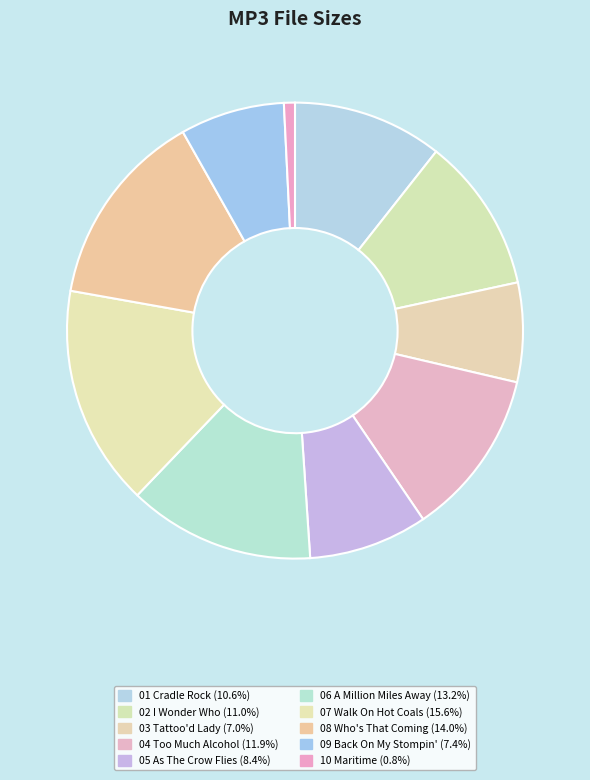

Count the number of slices in the pie.

10